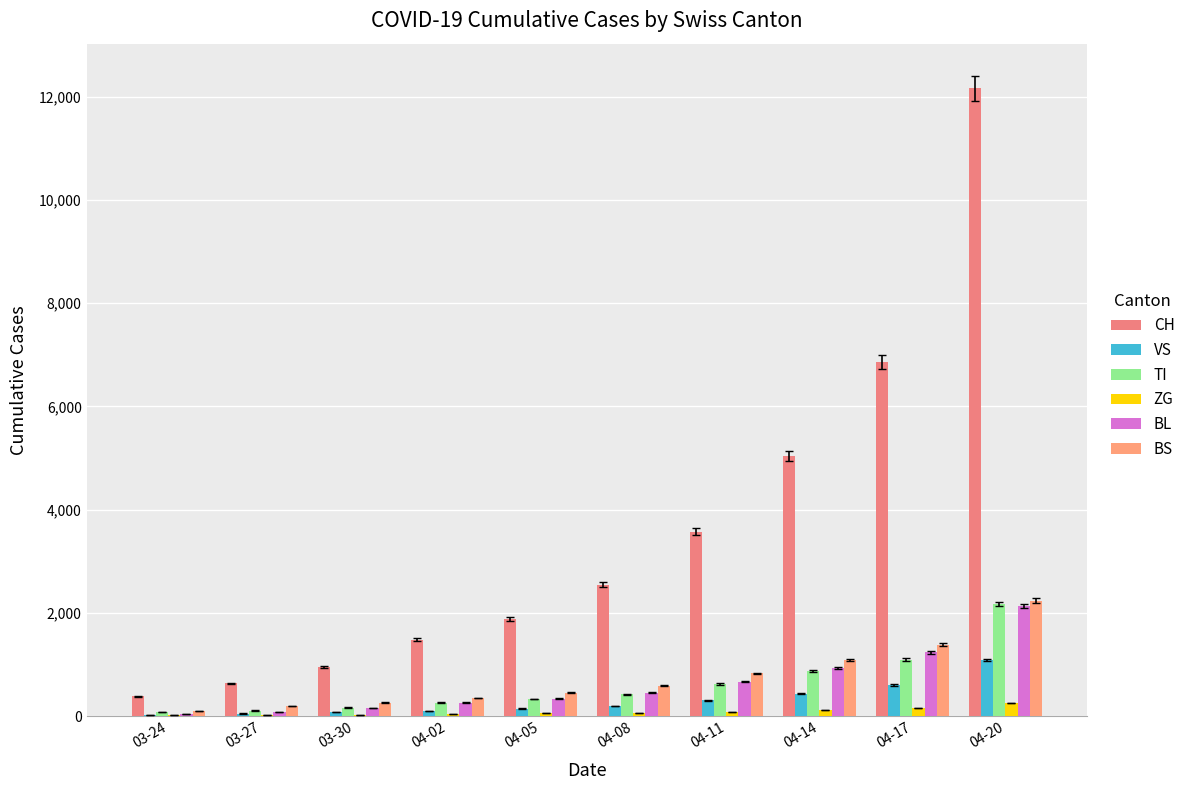

True or false: ZG has a value of 41 at 04-02.

True